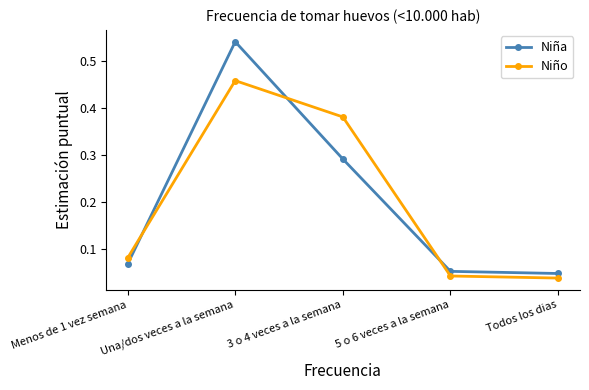

Count the number of data series in this chart.

2